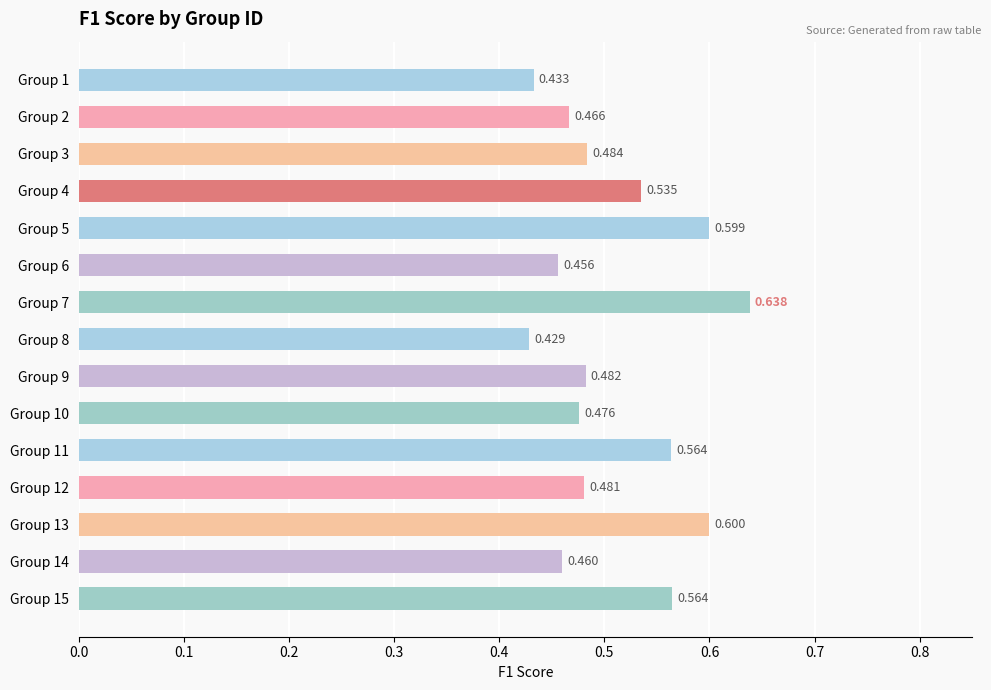

Which label corresponds to the smallest value in the chart?

Group 8